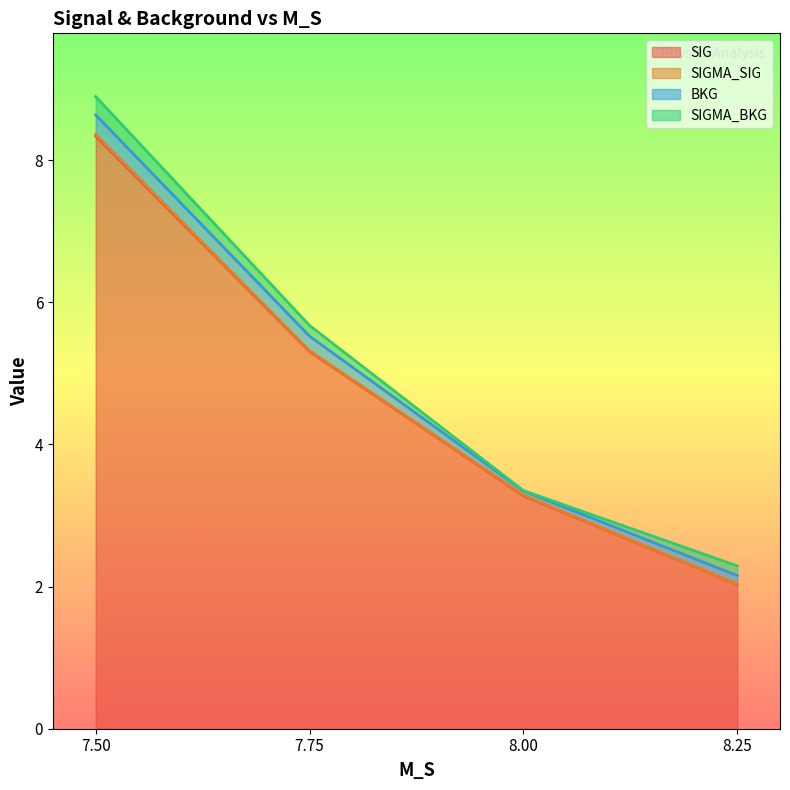

How many values in the SIGMA_SIG series are below 5?

2